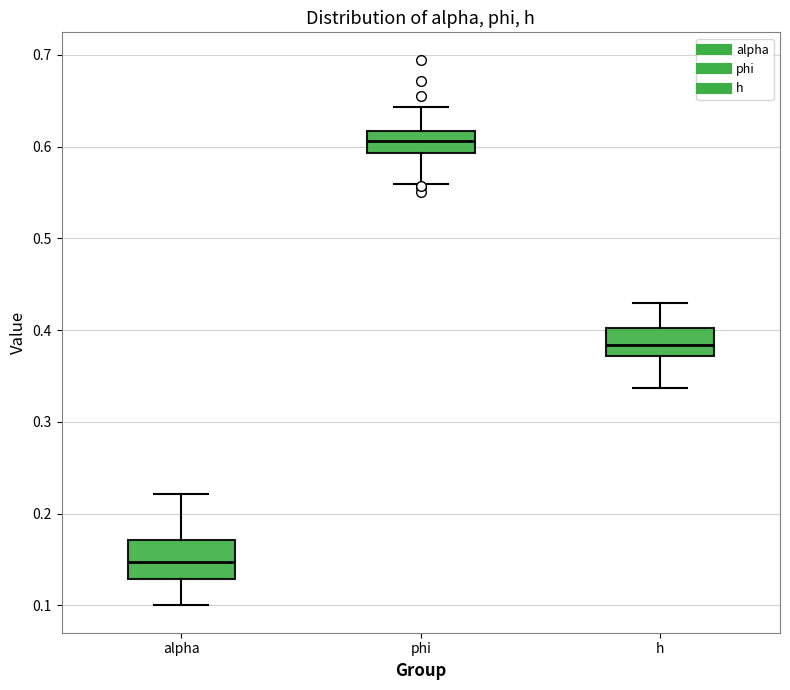

Where does the upper whisker of the box for phi end on the y-axis? The values are not printed on the chart, so give them approximately, as read against the axis.

0.64